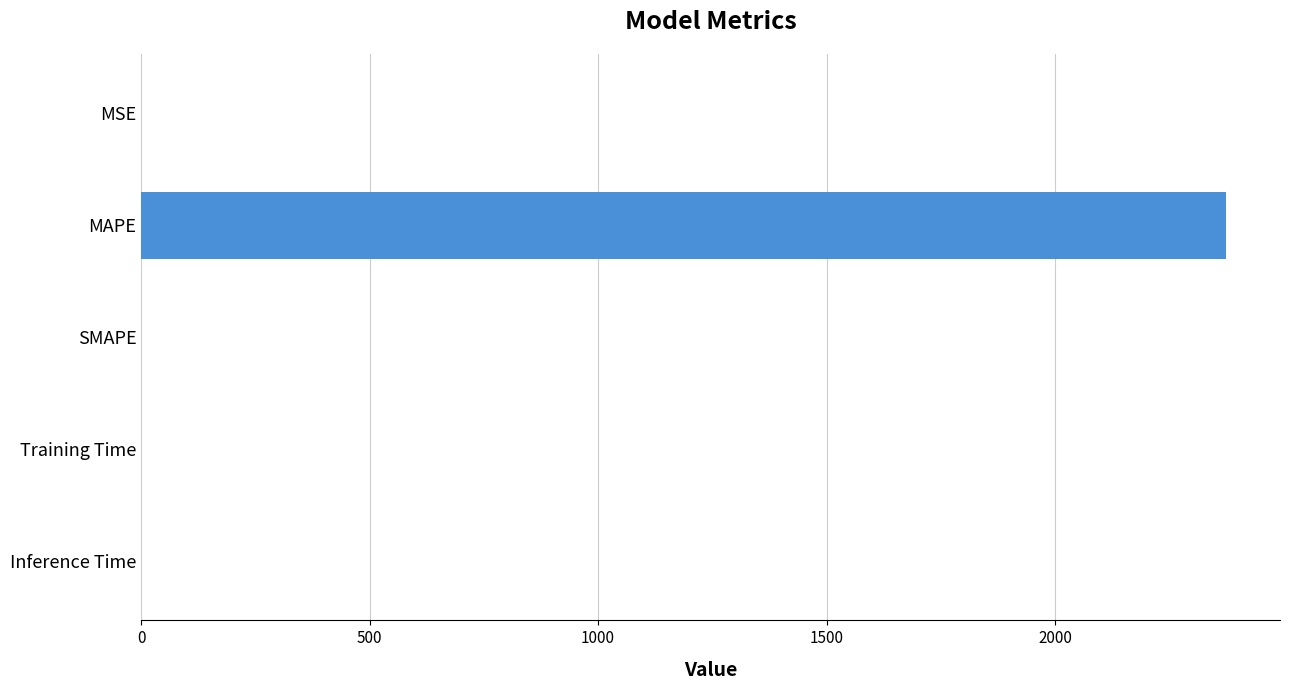

What is the sum of all values?

2374.1